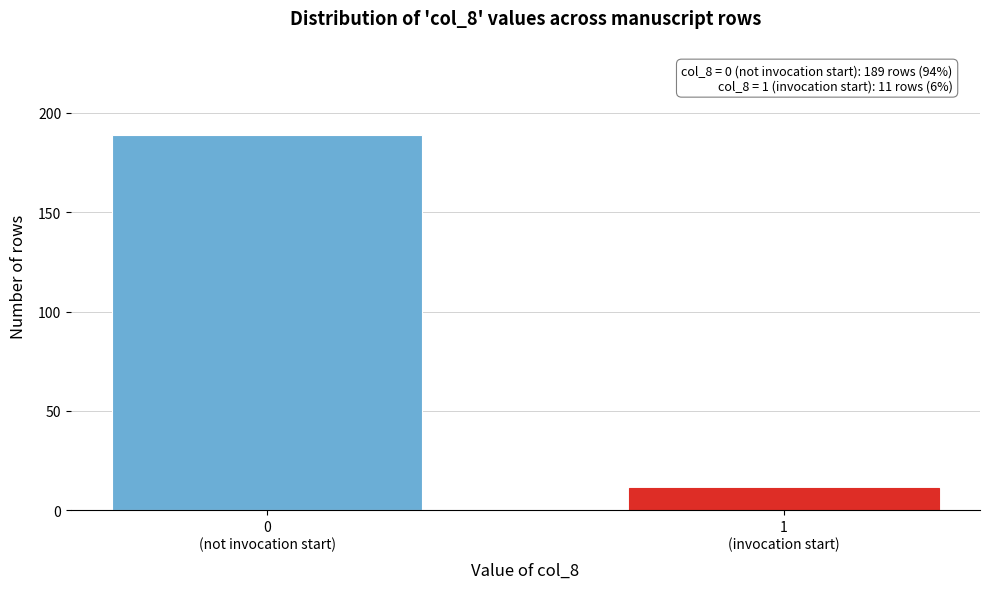

Reading left to right, transcribe all the data shown in this chart.

189	11